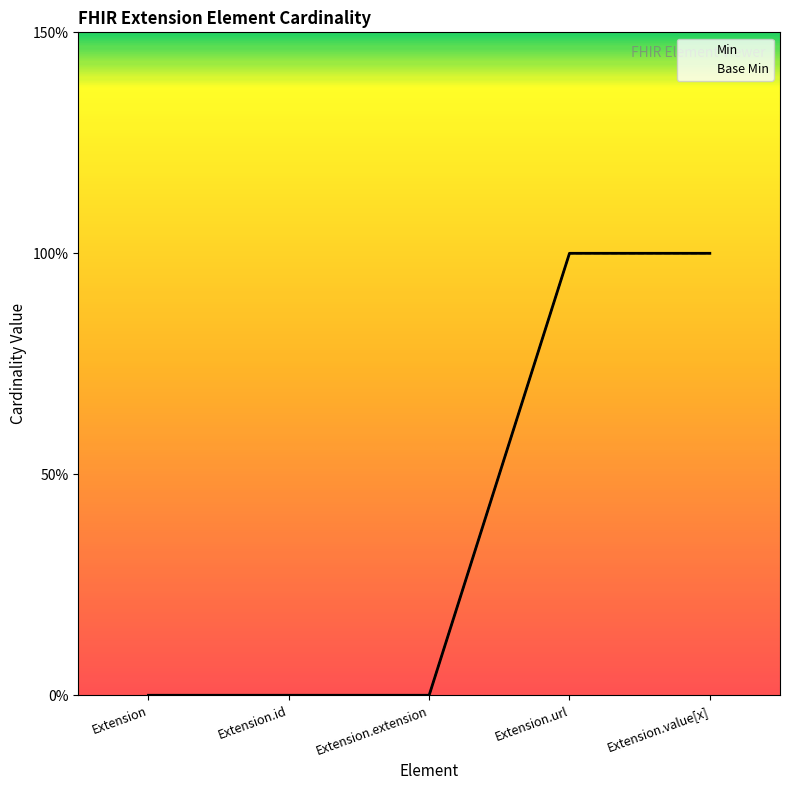

What is the sum of all Base Min values?

2